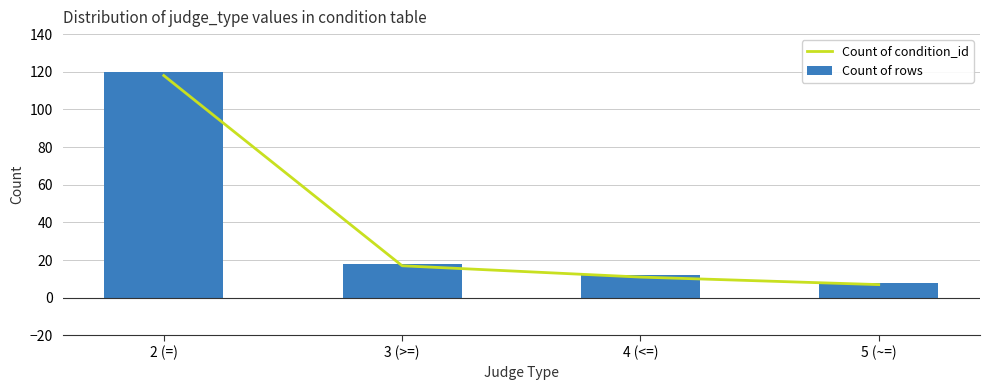

What is the total value across all series at 4 (<=)?

23